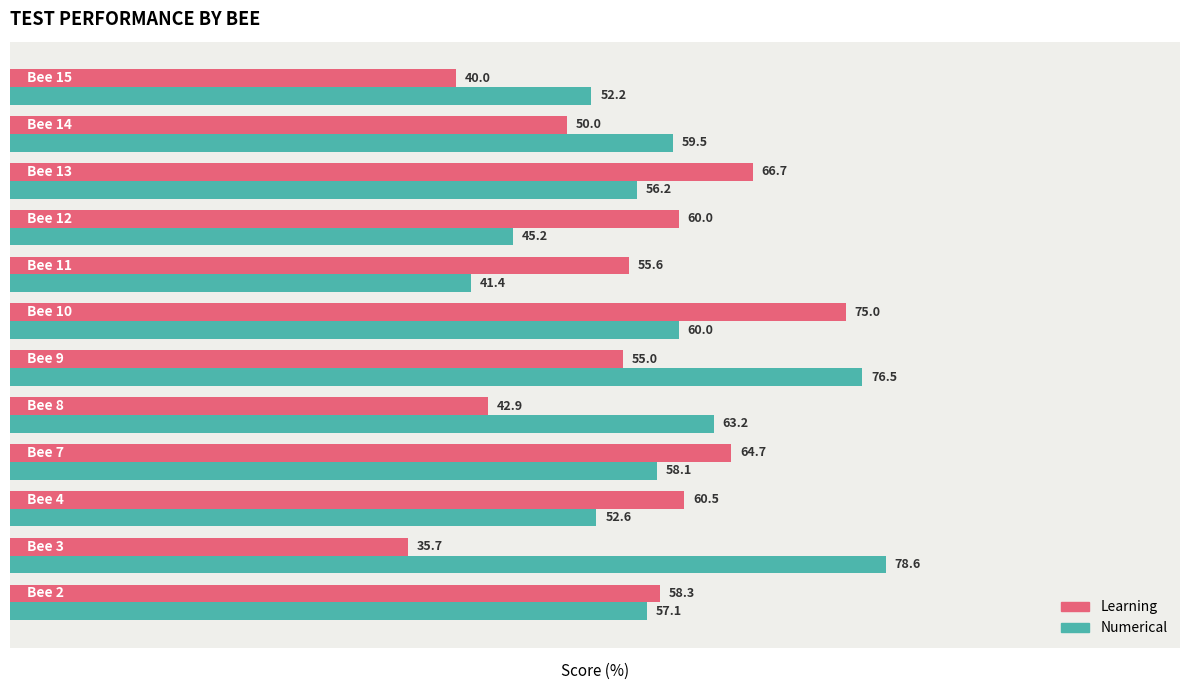

At how many categories does at least one series exceed 57?

10